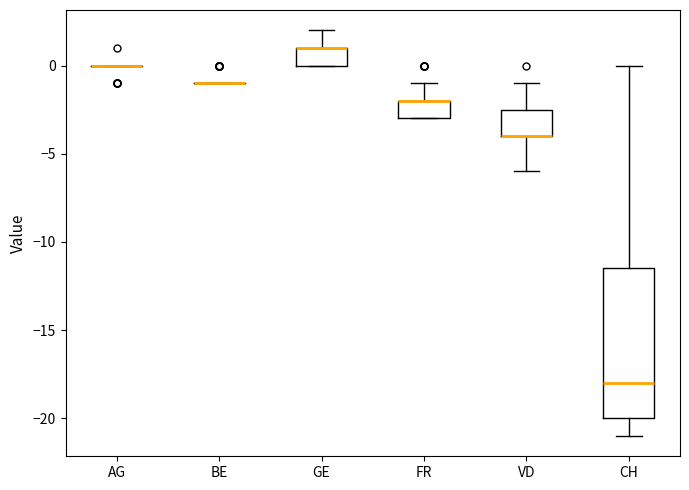

Reading left to right, transcribe this box plot: for each box, give where its median line is, the range the box spans, and where its two whiskers end, as read against the y-axis. The values are not printed on the chart, so give them approximately, as read against the axis.

AG: box collapsed to a line at 0.0, whiskers 0.0 to 0.0
BE: box collapsed to a line at -1.0, whiskers -1.0 to -1.0
GE: median 1.0 (drawn on the box's upper edge), box 0.0 to 1.0, whiskers 0.0 to 2.0
FR: median -2.0 (drawn on the box's upper edge), box -3.0 to -2.0, whiskers -3.0 to -1.0
VD: median -4.0 (drawn on the box's lower edge), box -4.0 to -2.5, whiskers -6.0 to -1.0
CH: median -18.0, box -20.0 to -11.5, whiskers -21.0 to 0.0